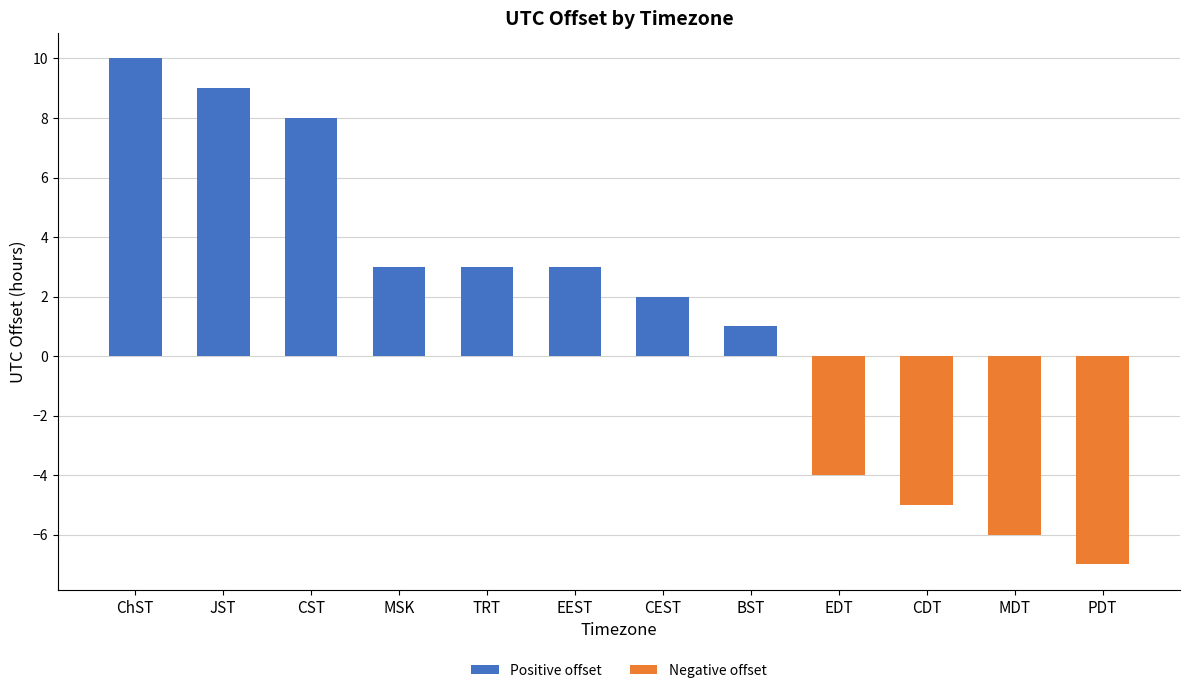

How many values in the Negative offset series are below 0?

4